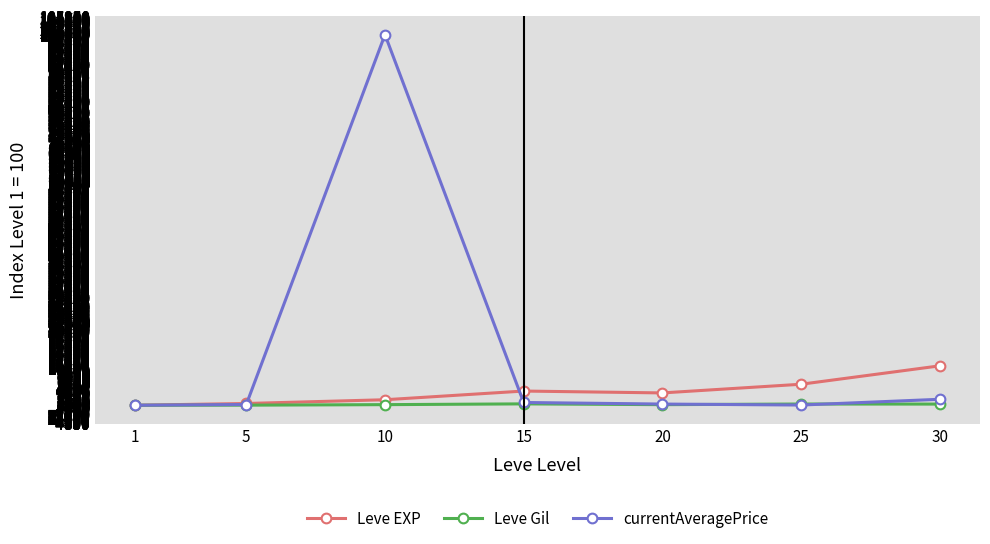

What is the minimum value for Leve Gil?

100.0